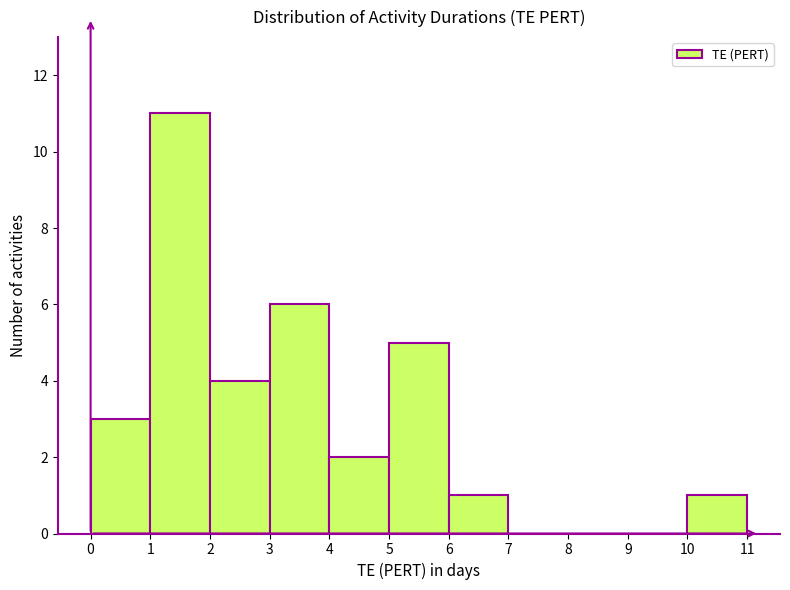

Reading left to right, transcribe this chart: for each bar, give the range it covers on the x-axis and its height. The values are not printed on the chart, so give them approximately, as read against the axis.

0 to 1: 3
1 to 2: 11
2 to 3: 4
3 to 4: 6
4 to 5: 2
5 to 6: 5
6 to 7: 1
7 to 8: 0
8 to 9: 0
9 to 10: 0
10 to 11: 1